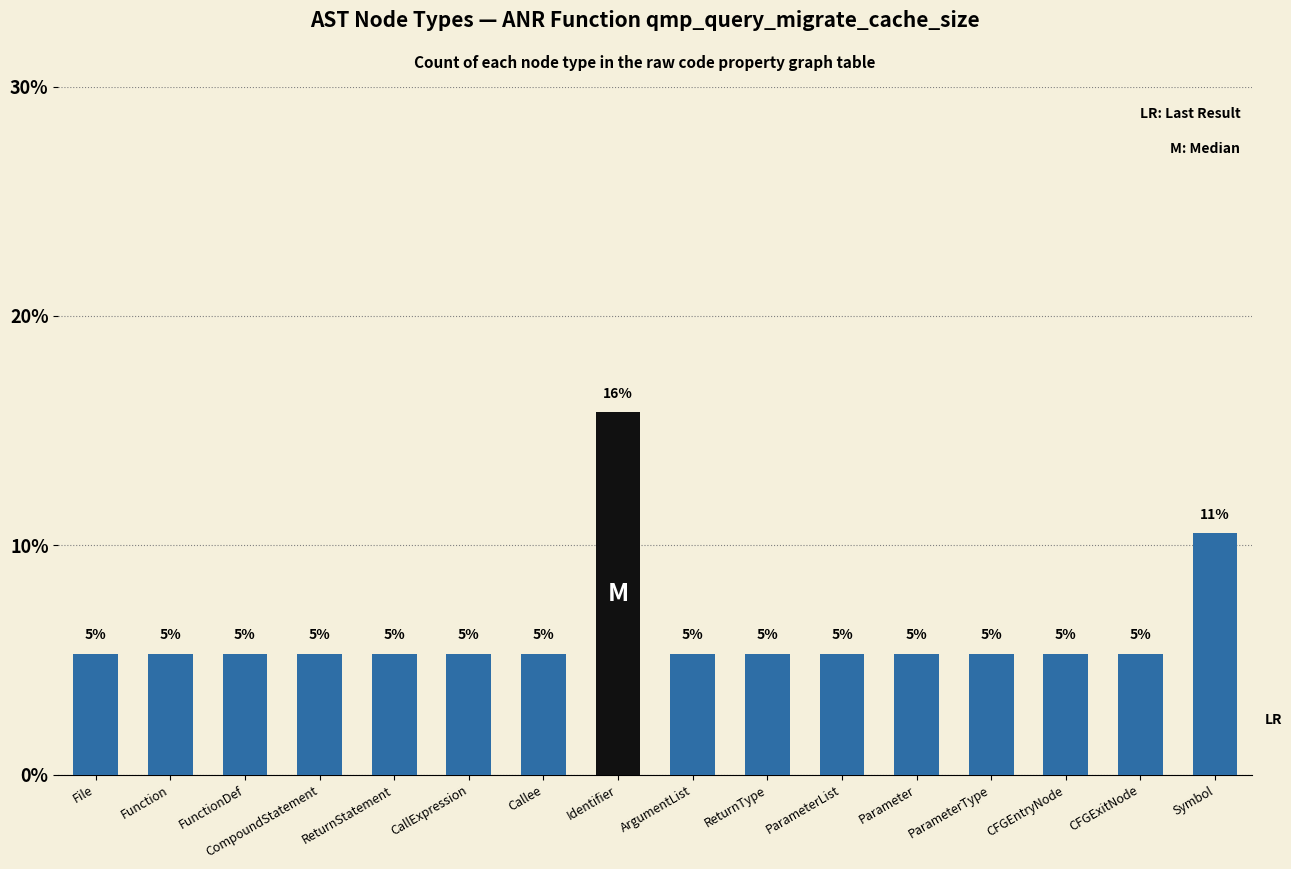

What is the difference between the second highest and minimum values?

5.3